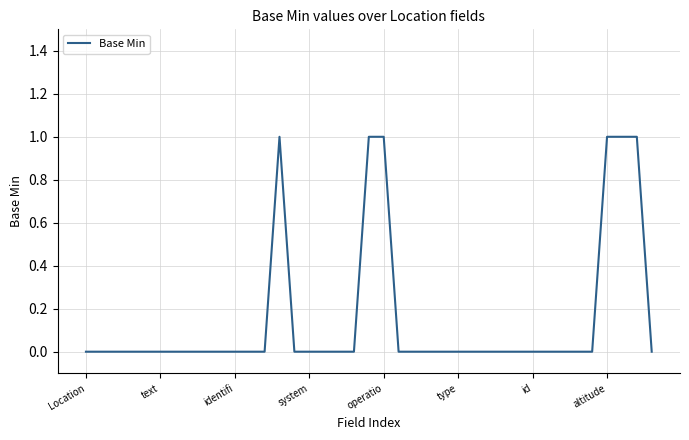

Is this an area chart (filled region under the line)?

No